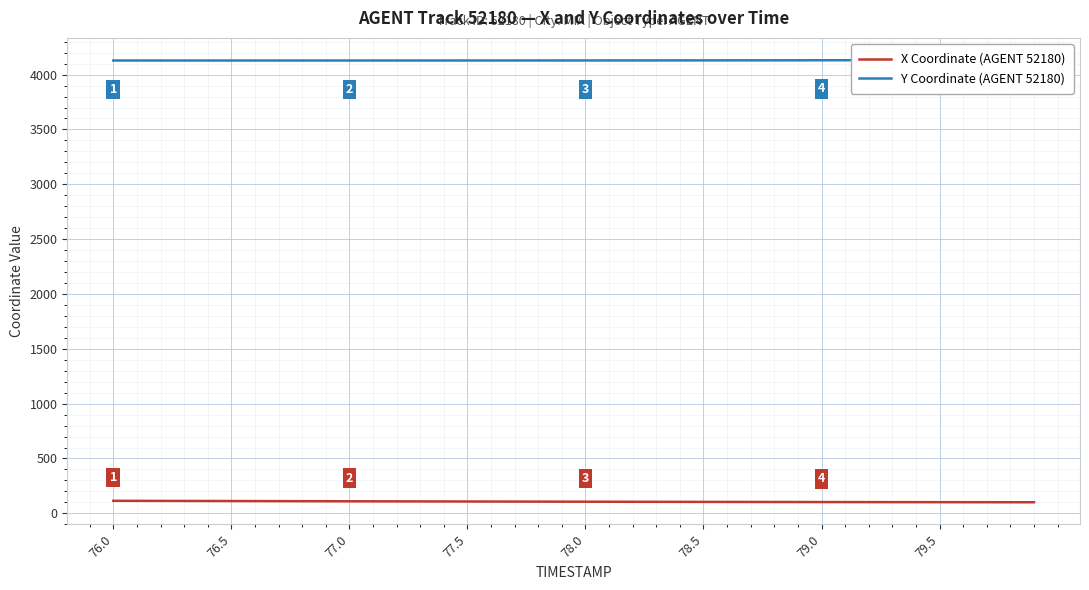

List the series in order of their overall mean, lowest first.

X Coordinate (AGENT 52180), Y Coordinate (AGENT 52180)